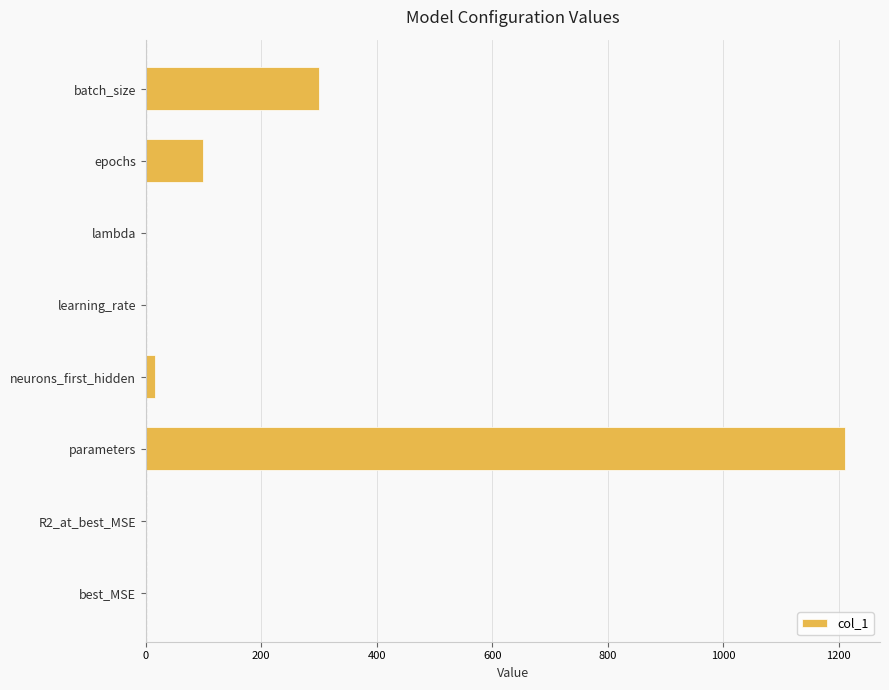

Is it true that the value at lambda is 0.0?

True